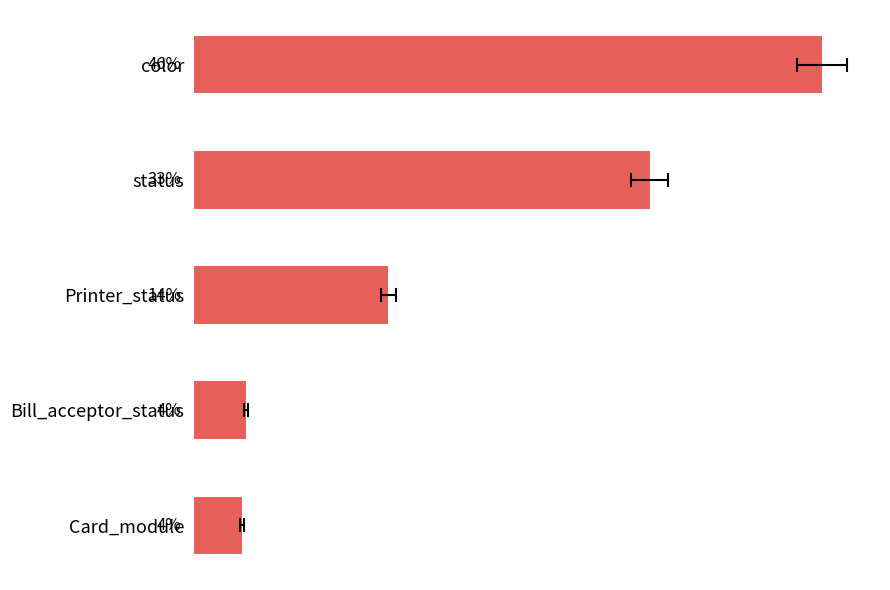

List the labels in order of value, largest first.

color, status, Printer_status, Bill_acceptor_status, Card_module